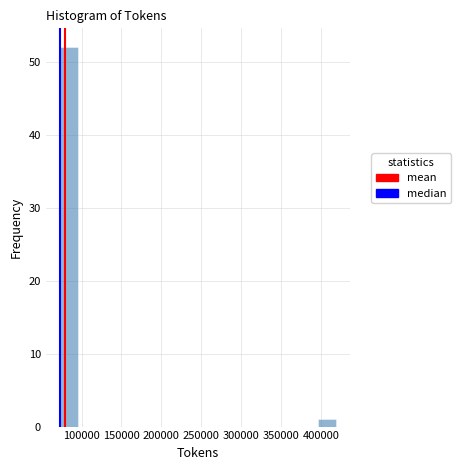

How tall is the bar that spans 395000 to 420000 on the x-axis? Neither the bar edges nor the heights are printed on the chart, so give them approximately, as read against the axes.

1